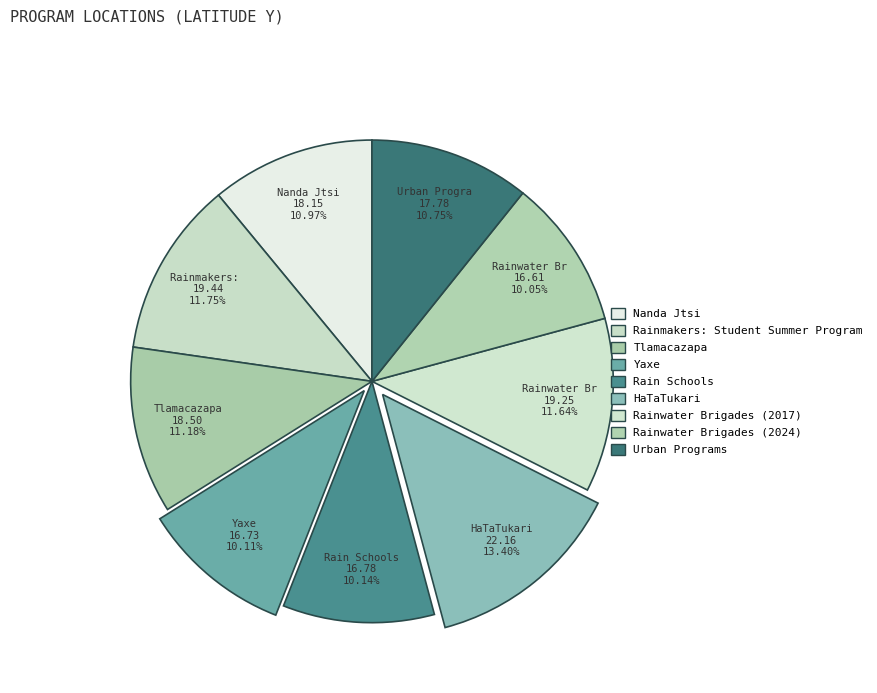

Count the number of slices in the pie.

9